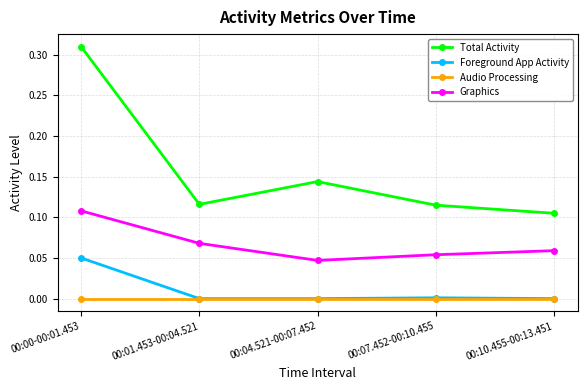

Count the number of data series in this chart.

4